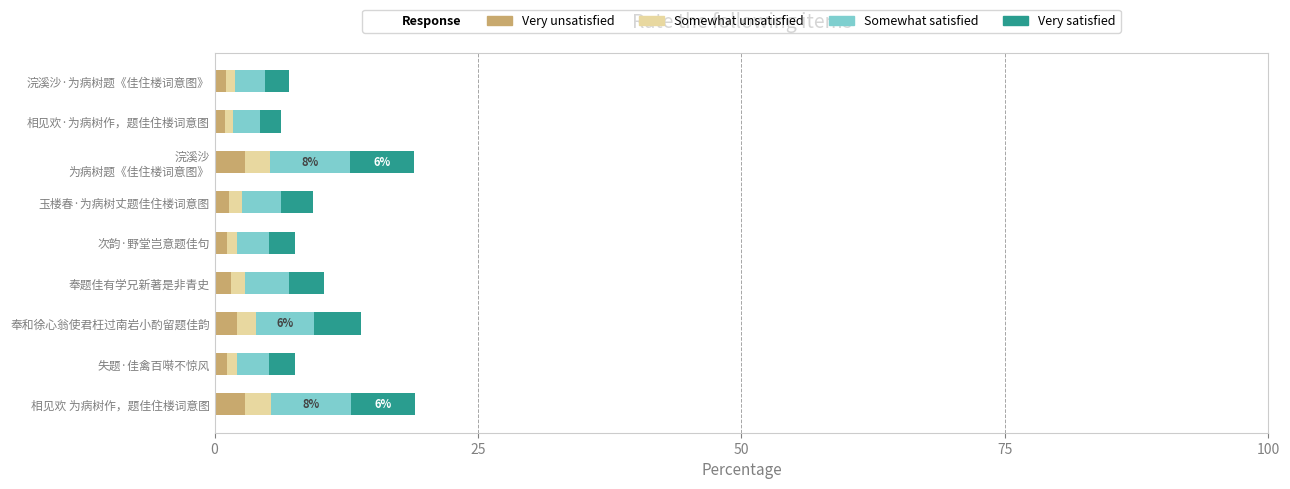

What is the average value of the Very unsatisfied series?

1.7